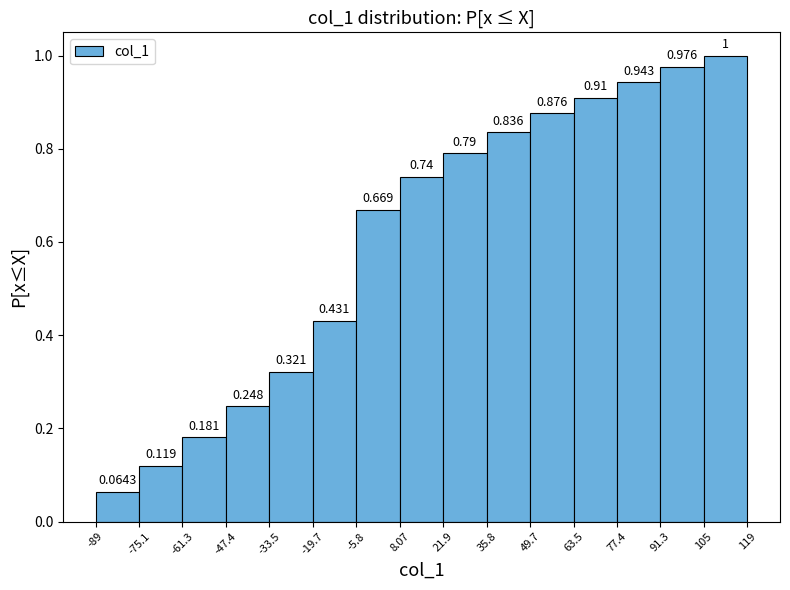

How tall is the bar that spans -75.1 to -61.3 on the x-axis?

0.1190